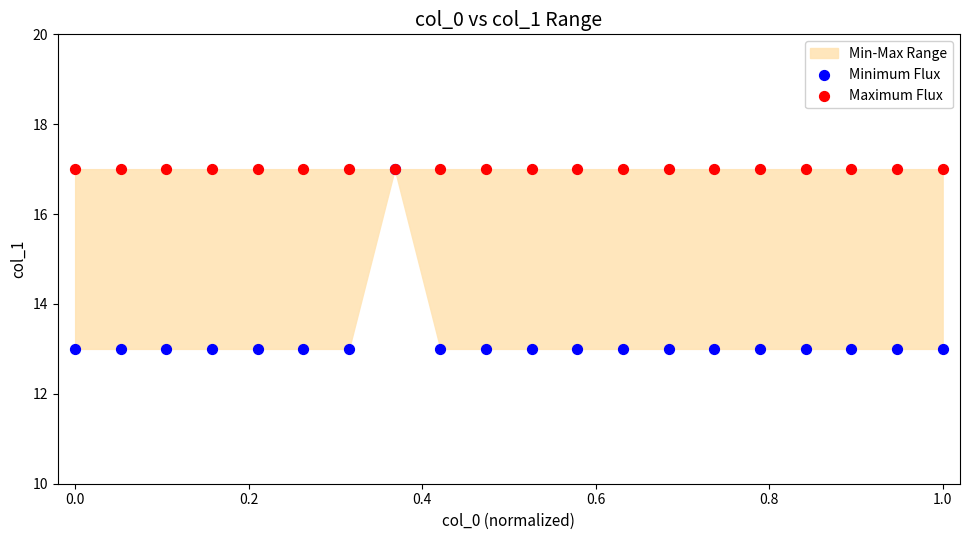

Which series has the widest spread of Y values?

Minimum Flux